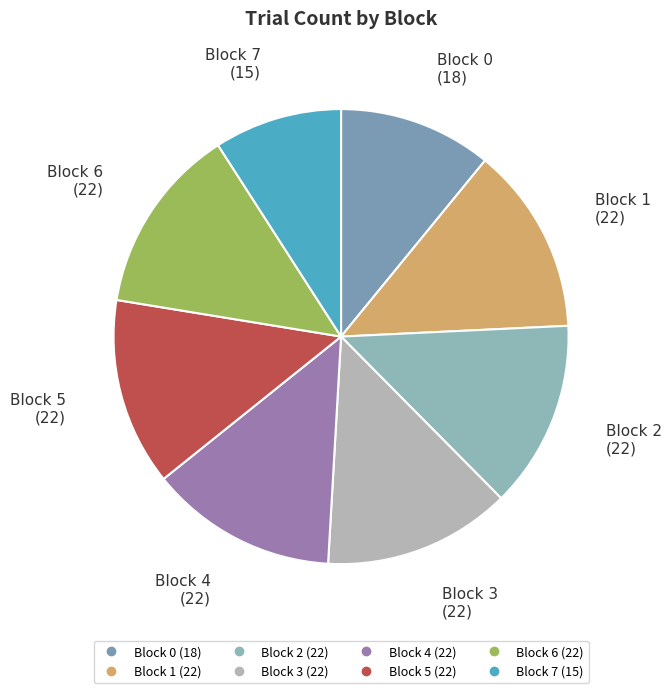

How many segments does this pie chart have?

8